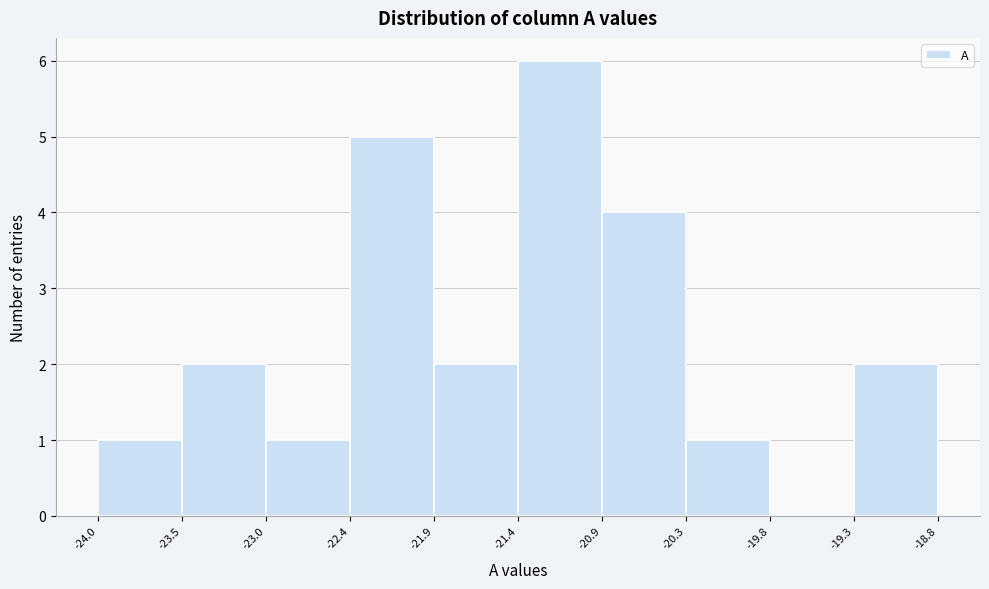

How tall is the bar that spans -23.0 to -22.4 on the x-axis? The values are not printed on the chart, so give them approximately, as read against the axis.

1